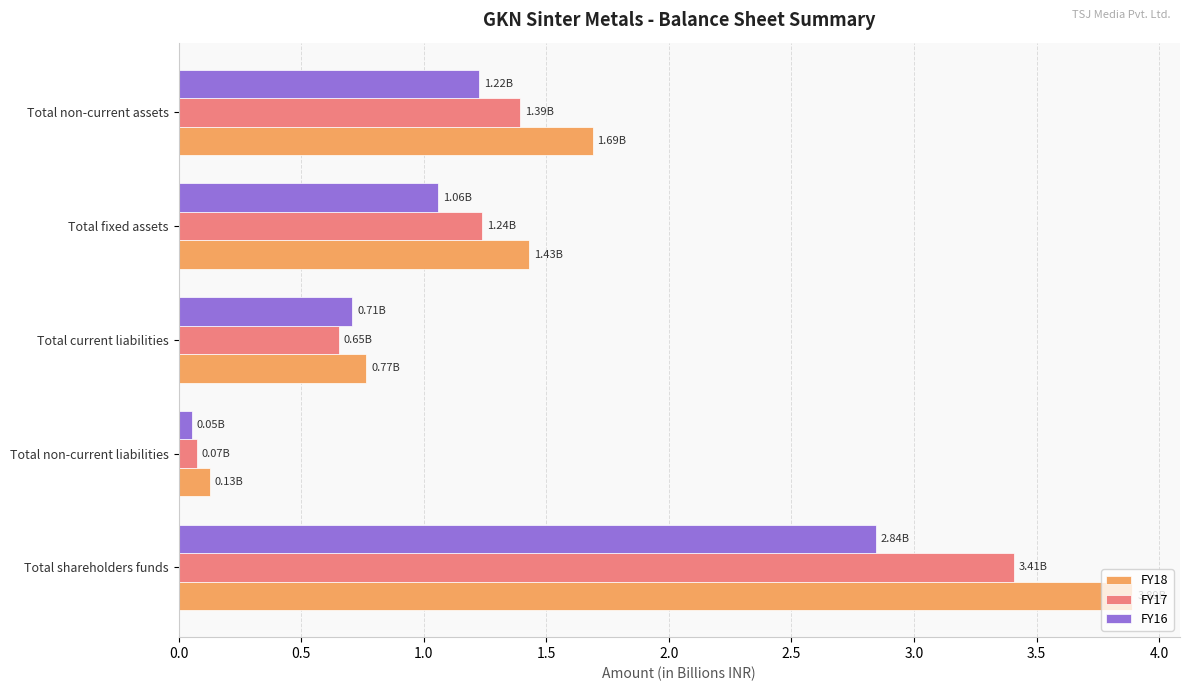

What is the difference between the second highest and minimum values in the FY16 series?

1.2